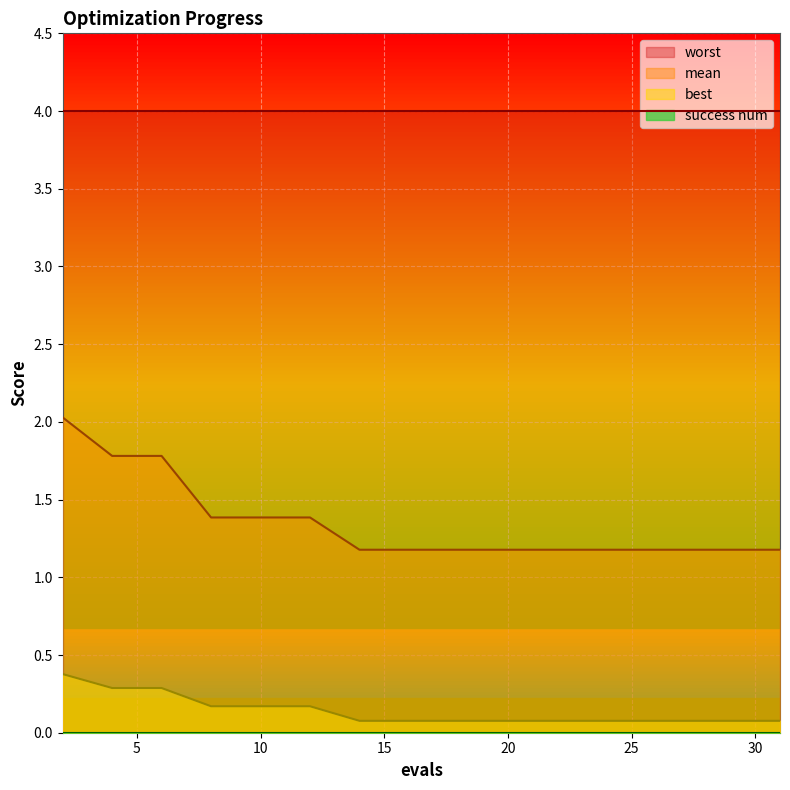

What is the value of the best point at the 6th from the left?

0.2